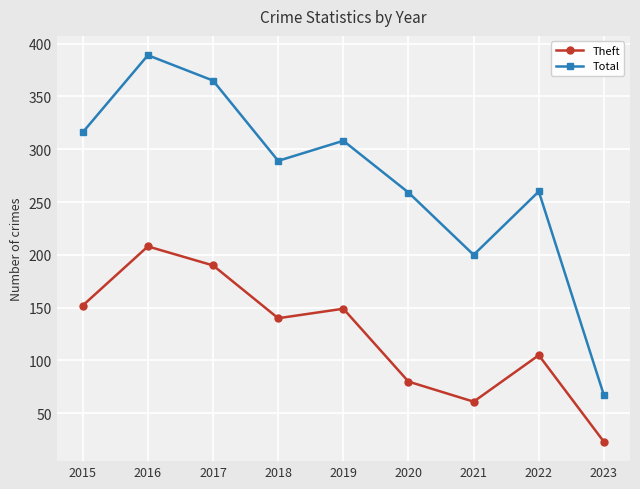

At how many categories does at least one series exceed 26?

9